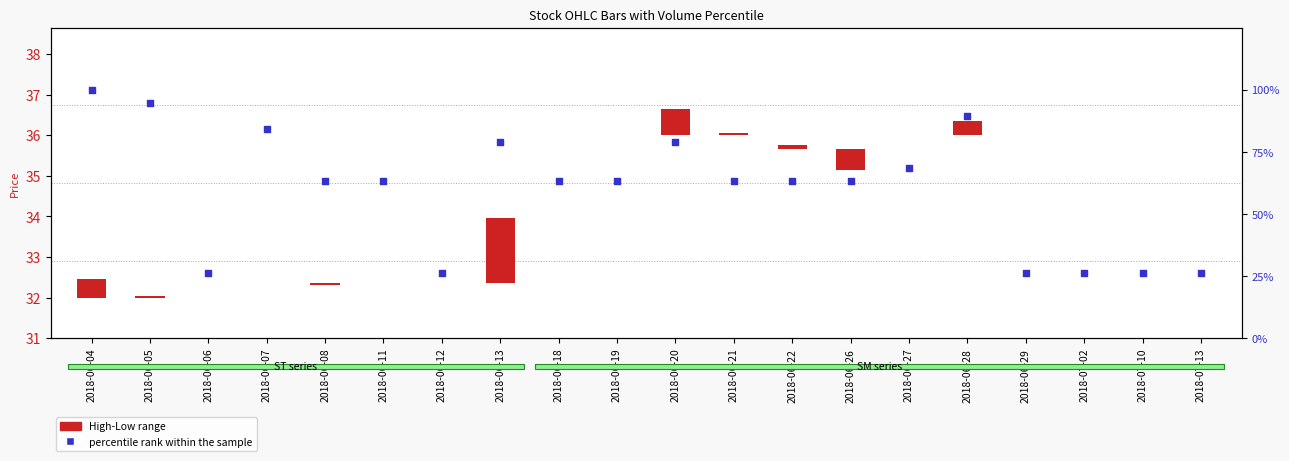

Between 2018-07-13 and 2018-06-20, which is larger?

2018-06-20